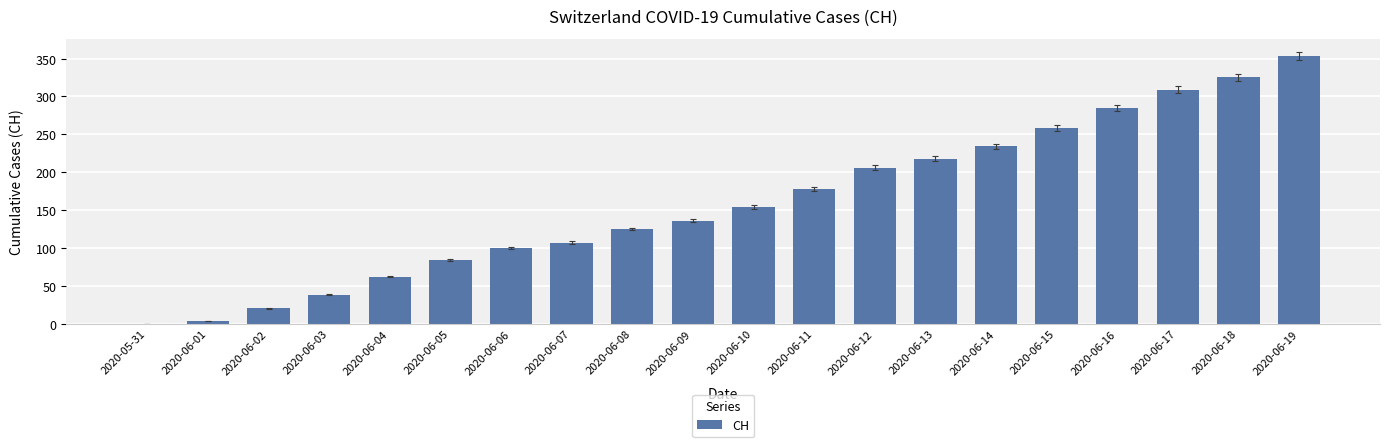

What is the sum of the values at 2020-06-15 and 2020-05-31?

258